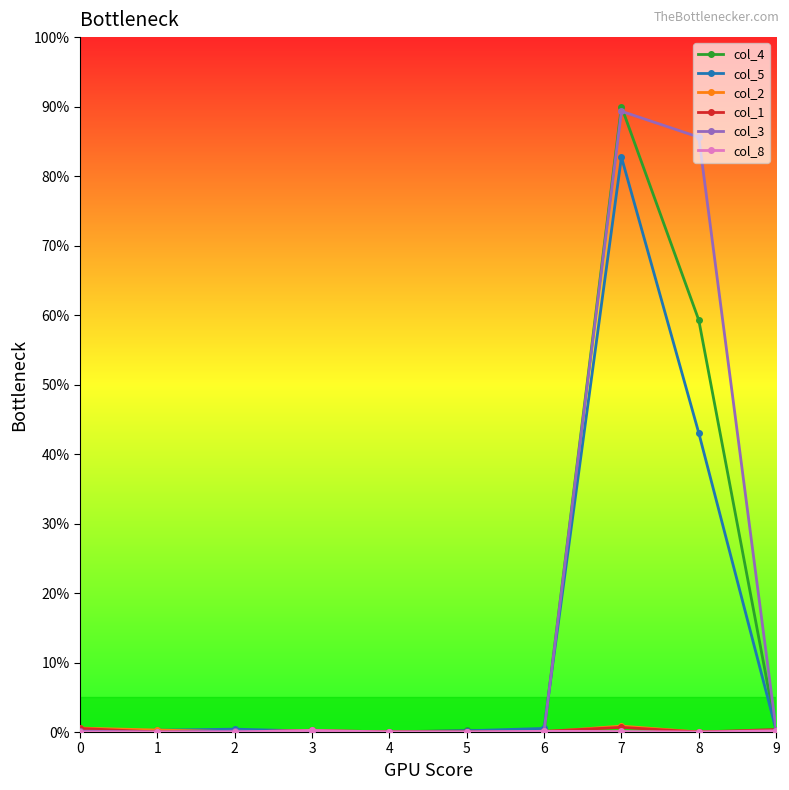

Which series has the widest spread of values?

col_4